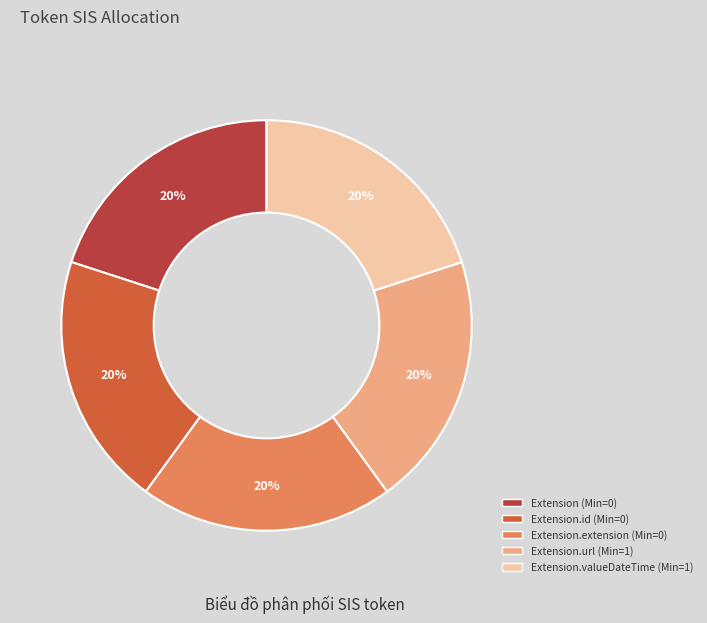

Is there a majority slice in this chart?

No